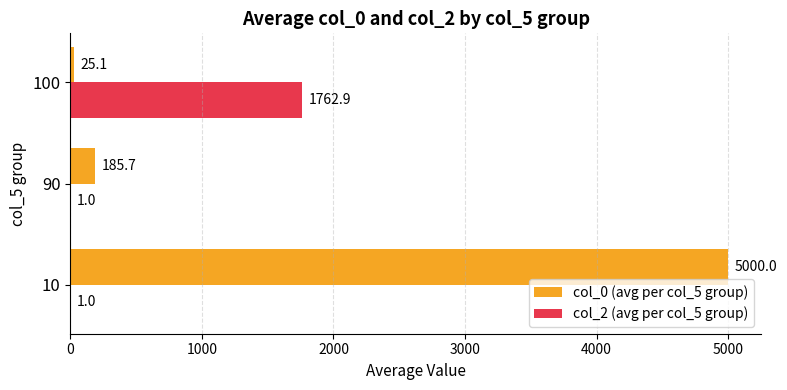

True or false: col_2 (avg per col_5 group) has a value of 1.0 at 10.

True